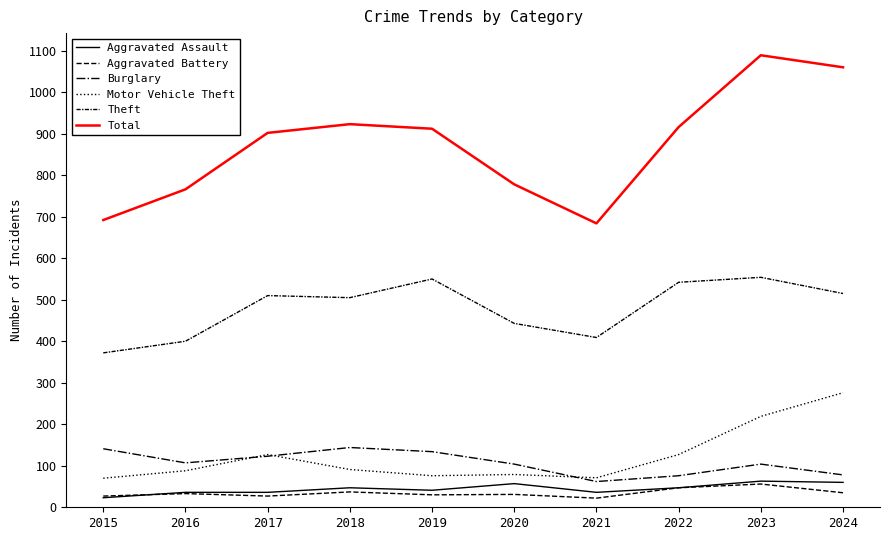

How many lines are shown in the chart?

6